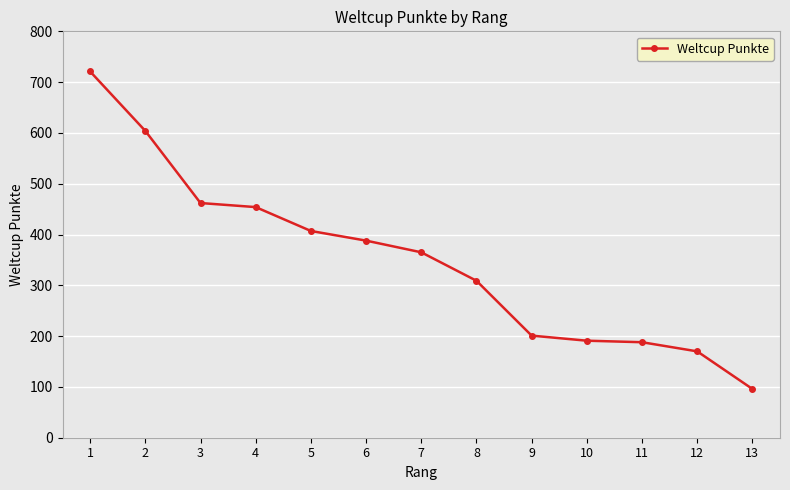

What is the value of the 7th point from the left?

365